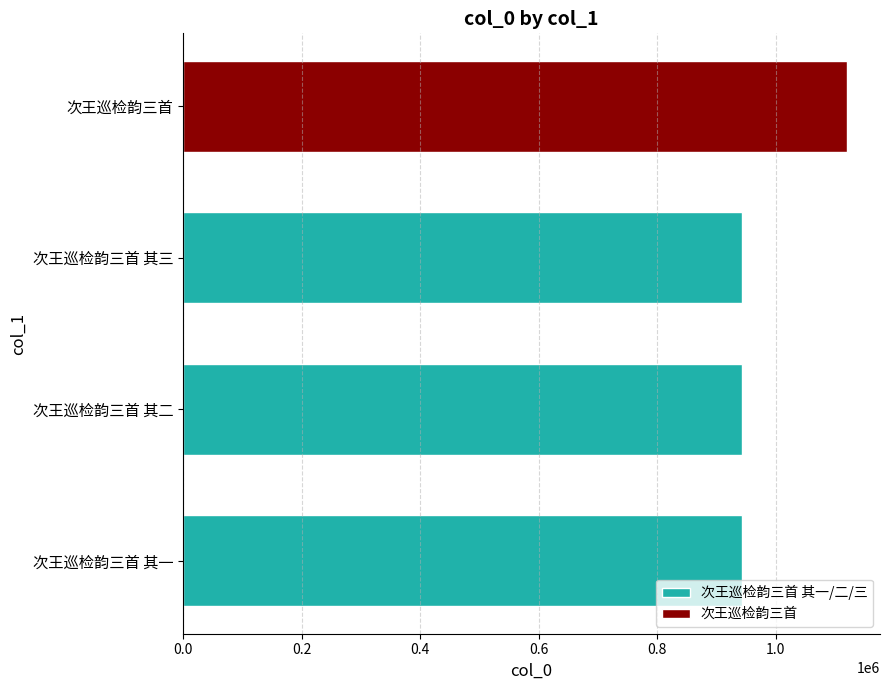

What is the smallest value displayed?

942437